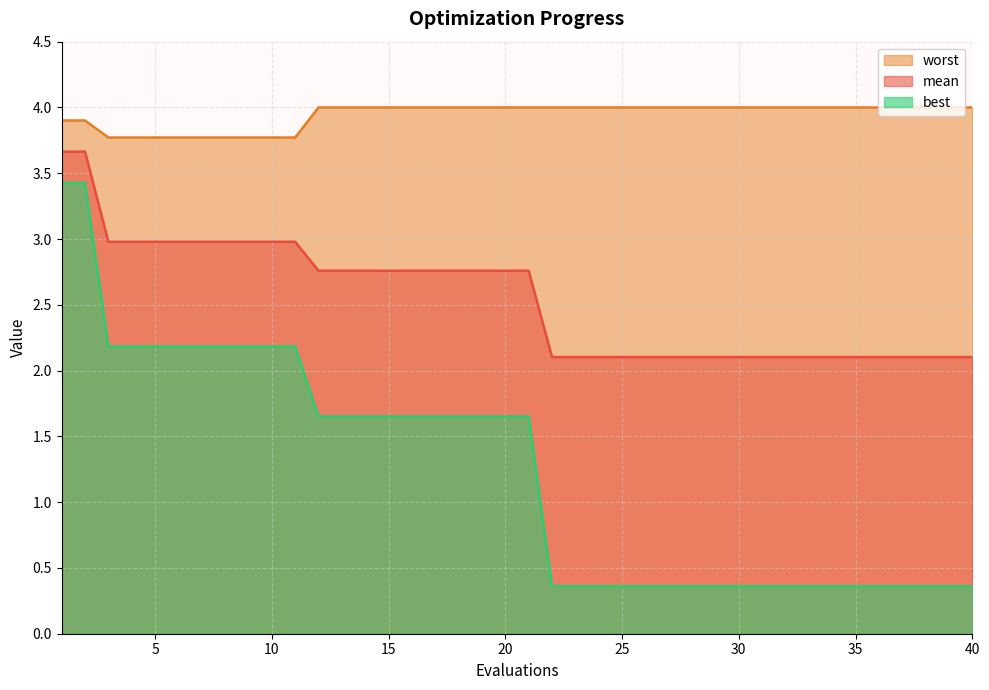

What is the sum of all worst values?

157.7